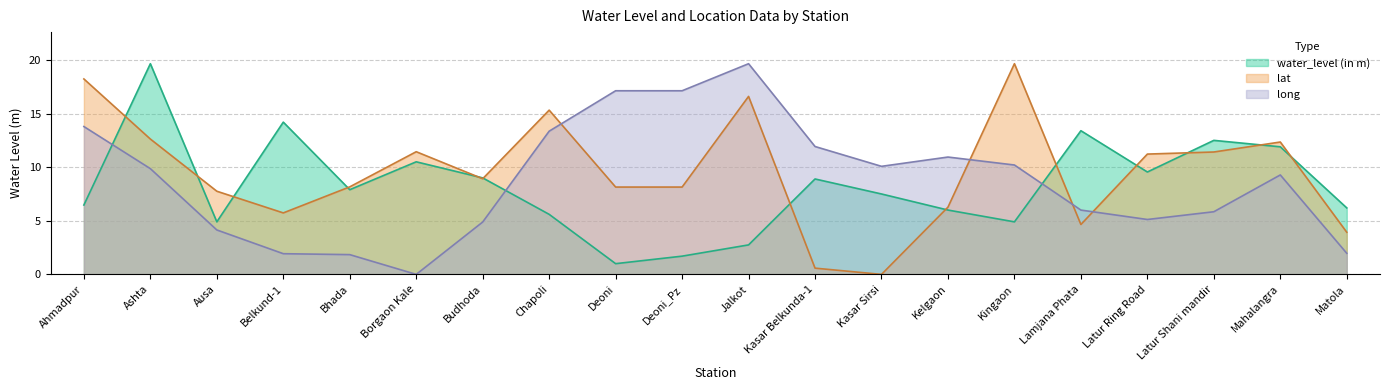

Rank the series at Mahalangra from highest to lowest value.

lat, water_level (in m), long